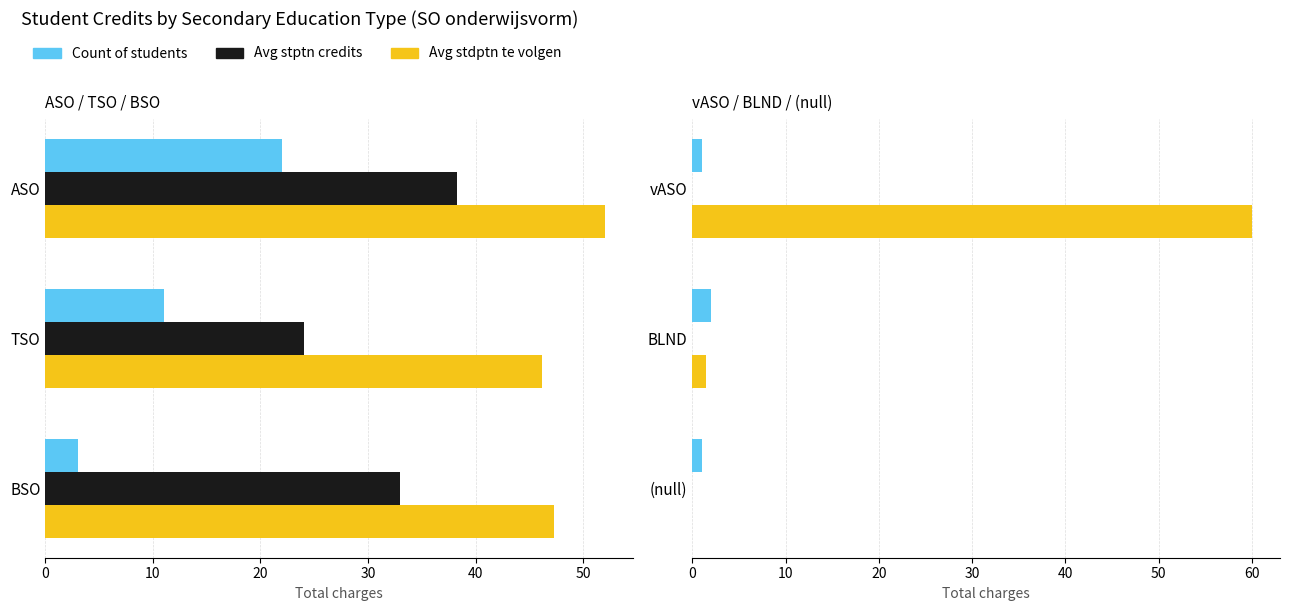

Between TSO and BSO, which series saw the biggest shift?

Avg stptn credits